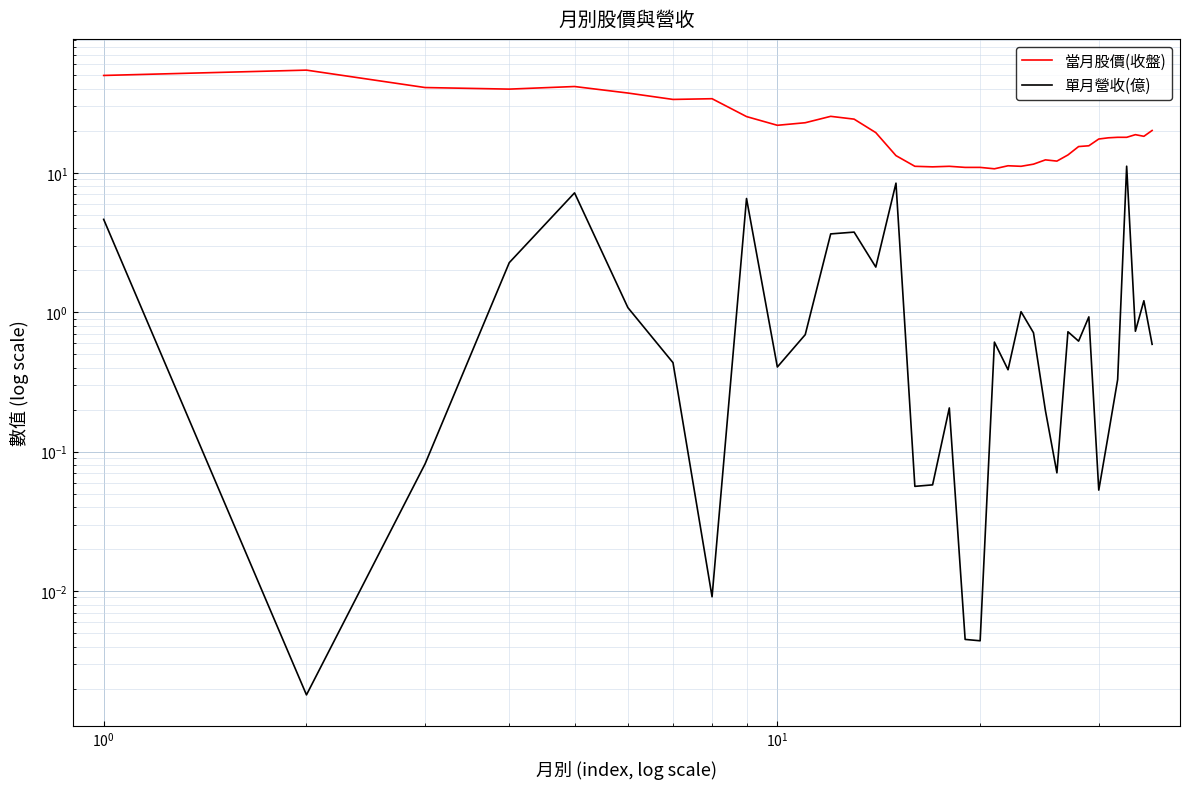

Reading left to right, what are all the values shown in this chart?

當月股價(收盤): 50.0	54.6	41.0	39.9	41.6	37.4	33.6	34.0	25.4	21.9	22.9	25.4	24.3	19.4	13.3	11.2	11.1	11.2	10.9	10.9	10.7	11.2	11.2	11.6	12.4	12.2	13.4	15.4	15.7	17.5	17.9	18.0	18.0	18.8	18.3	20.1
單月營收(億): 4.6	0.0	0.1	2.3	7.2	1.1	0.4	0.0	6.5	0.4	0.7	3.6	3.8	2.1	8.4	0.1	0.1	0.2	0.0	0.0	0.6	0.4	1.0	0.7	0.2	0.1	0.7	0.6	0.9	0.1	0.1	0.3	11.2	0.7	1.2	0.6